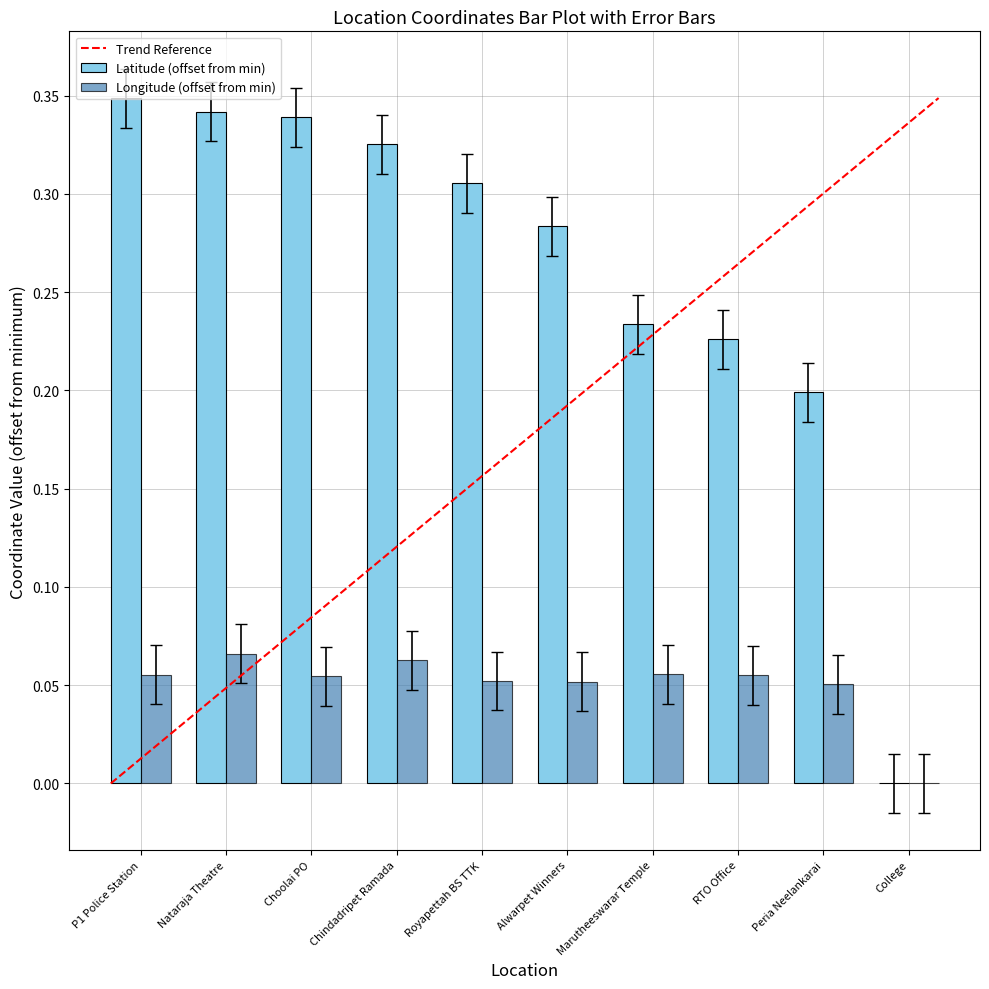

Is it true that Latitude (offset from min) equals 0.5 at Chindadripet Ramada?

False